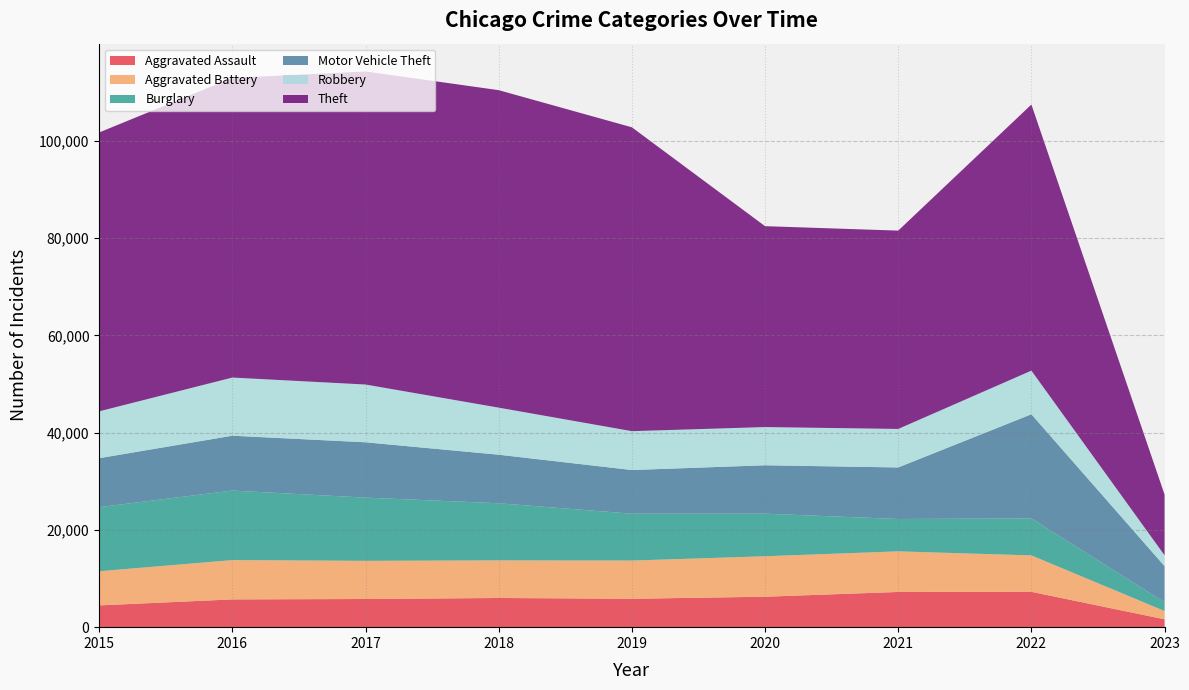

Which has a higher value, 2018 or 2021?

2021